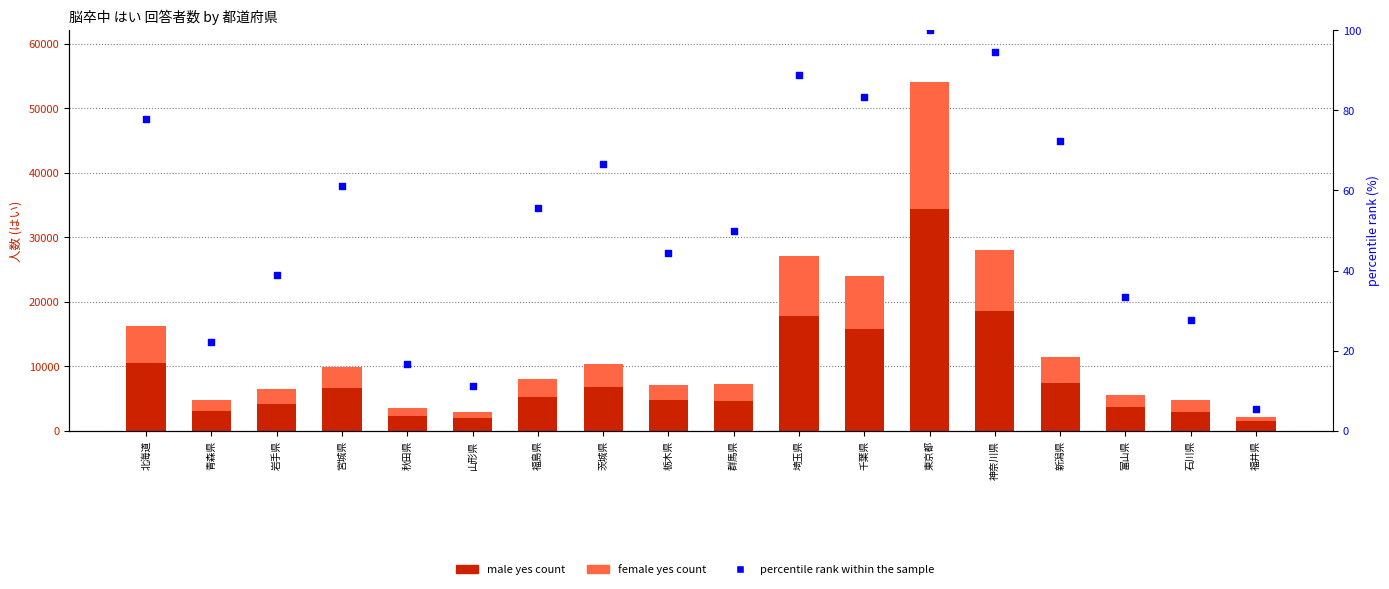

At how many categories does at least one series exceed 29884?

1